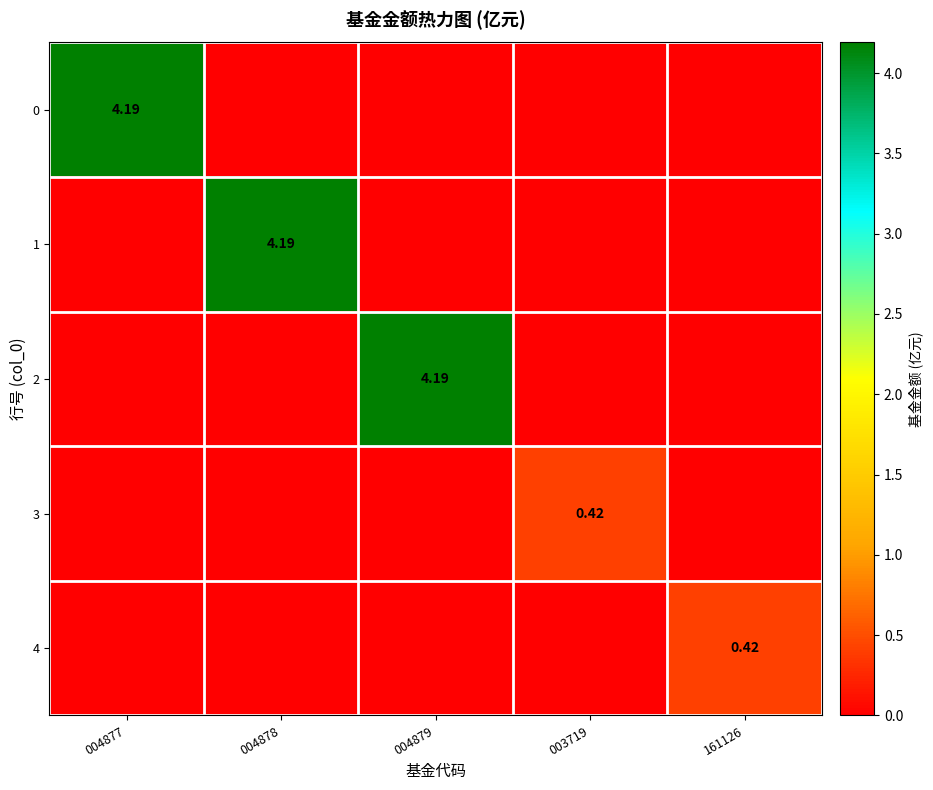

How many values in 0 are above zero?

1